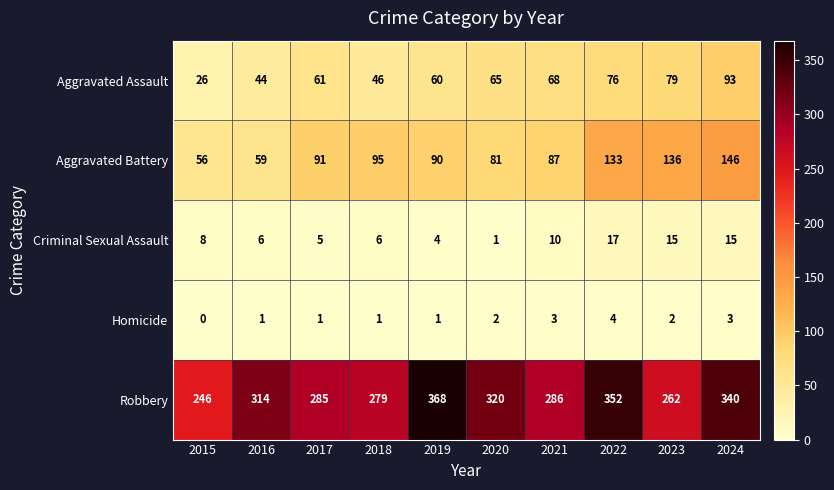

What is the sum of the Homicide values at 2017 and 2023?

3